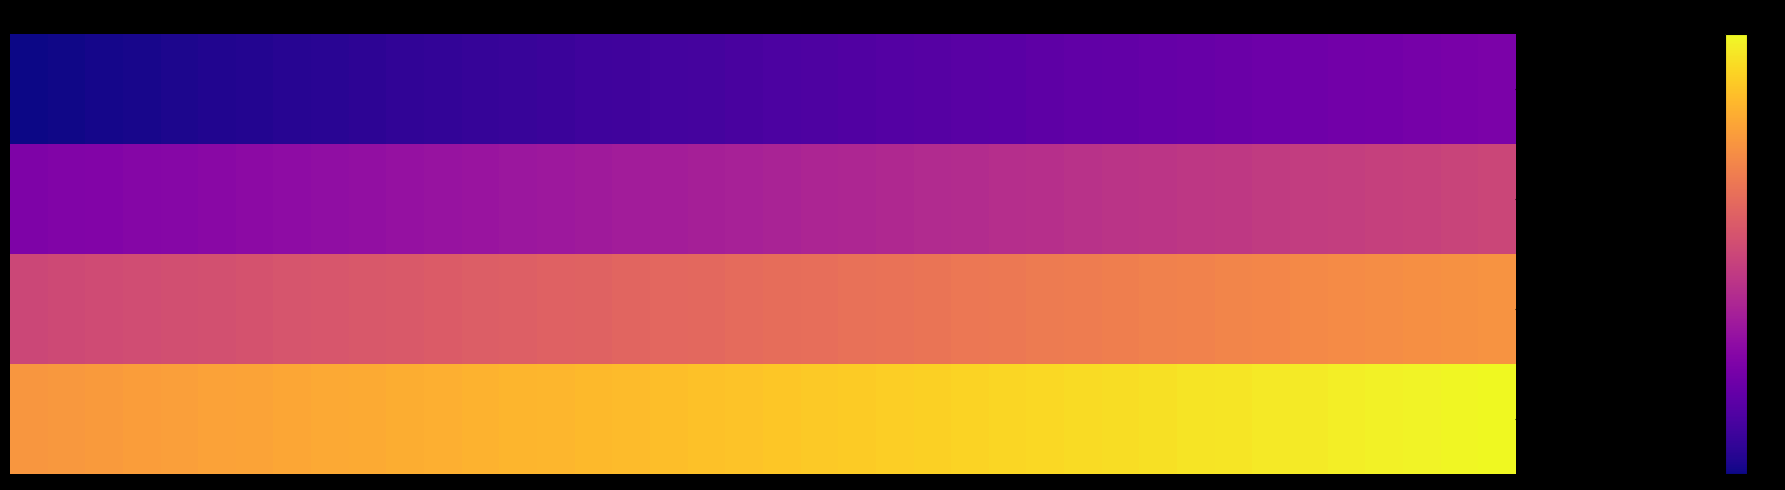

Reading left to right, transcribe all the data shown in this chart.

Story1: 0	1	2	3	4	5	6	7	8	9	10	11	12	13	14	15	16	17	18	19	20	21	22	23	24	25	26	27	28	29	30	31	32	33	34	35	36	37	38	39
Story2: 40	41	42	43	44	45	46	47	48	49	50	51	52	53	54	55	56	57	58	59	60	61	62	63	64	65	66	67	68	69	70	71	72	73	74	75	76	77	78	79
Story3: 80	81	82	83	84	85	86	87	88	89	90	91	92	93	94	95	96	97	98	99	100	101	102	103	104	105	106	107	108	109	110	111	112	113	114	115	116	117	118	119
Story4: 120	121	122	123	124	125	126	127	128	129	130	131	132	133	134	135	136	137	138	139	140	141	142	143	144	145	146	147	148	149	150	151	152	153	154	155	156	157	158	159